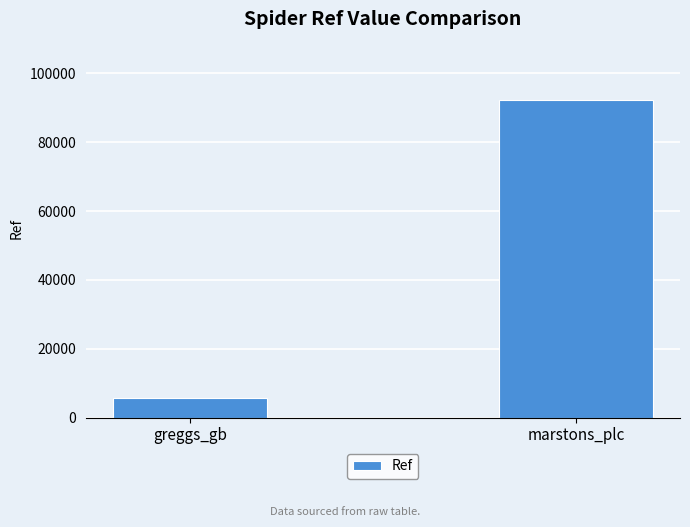

The value at marstons_plc is 92227. True or false?

True